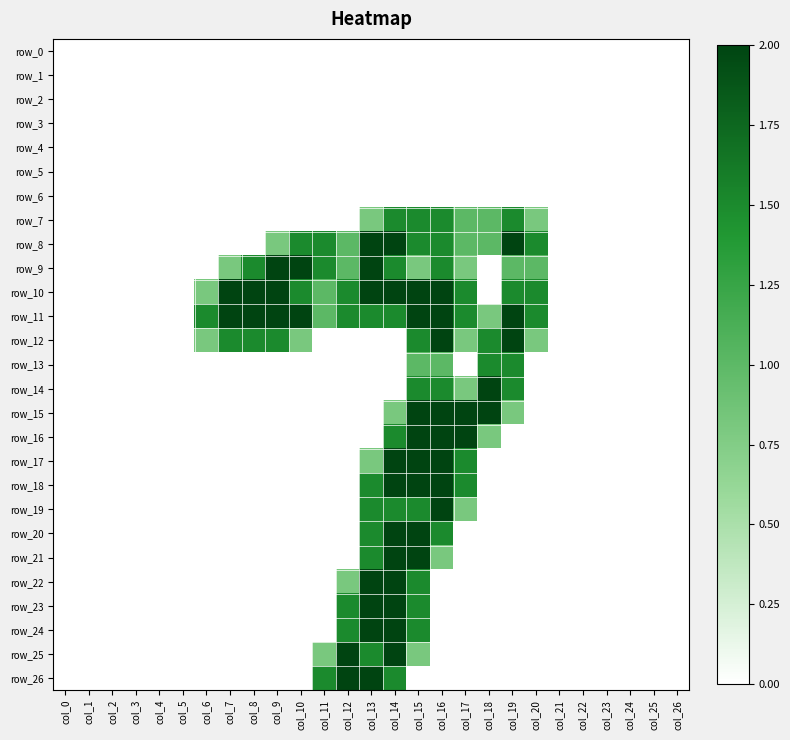

At col_22, list the series in order from largest to smallest.

row_0, row_1, row_2, row_3, row_4, row_5, row_6, row_7, row_8, row_9, row_10, row_11, row_12, row_13, row_14, row_15, row_16, row_17, row_18, row_19, row_20, row_21, row_22, row_23, row_24, row_25, row_26